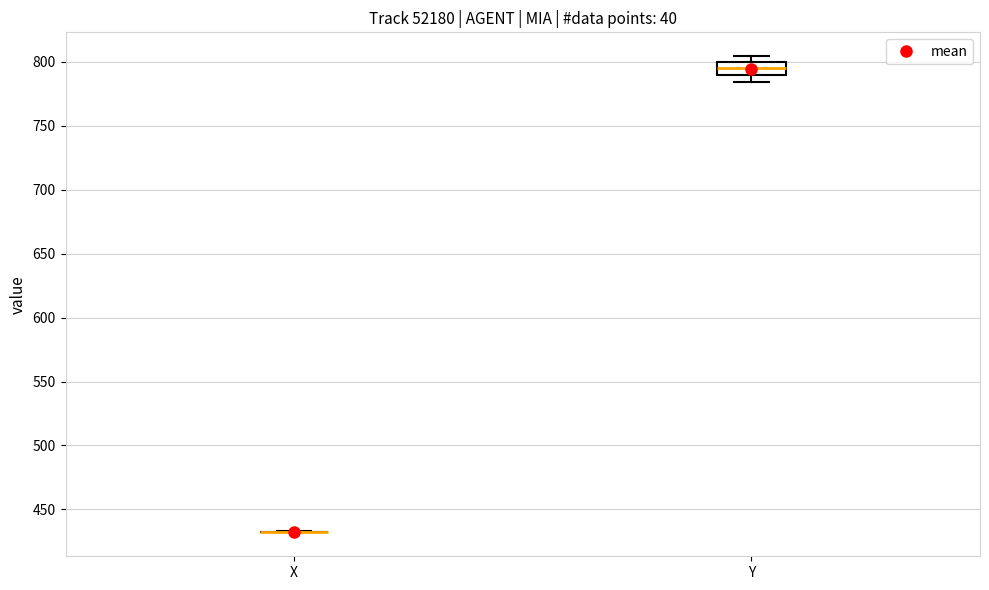

Reading left to right, read every box against the y-axis: the position of its median line, the range the box covers, and the ends of its whiskers. The values are not printed on the chart, so give them approximately, as read against the axis.

X: box collapsed to a line at 430, whiskers 430 to 435
Y: median 795, box 790 to 800, whiskers 785 to 805